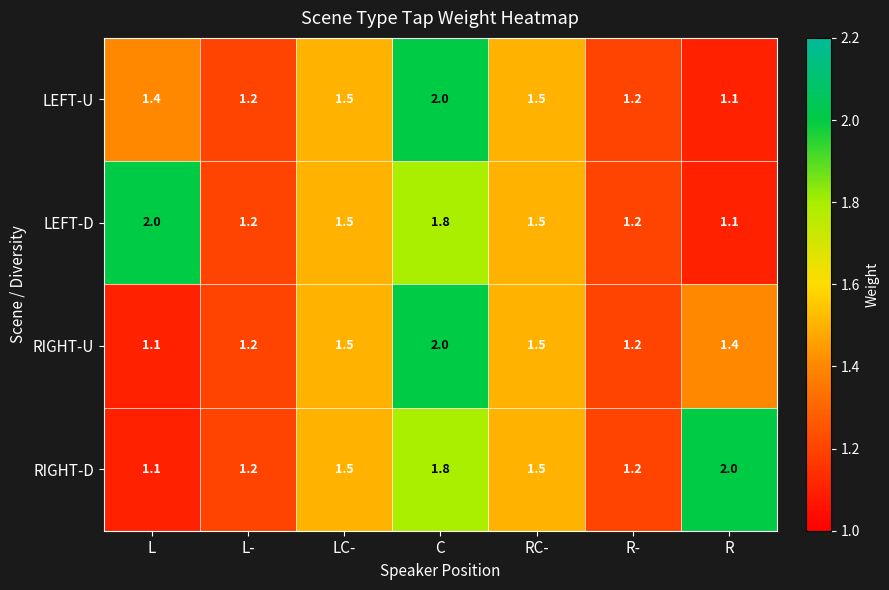

Which series changed the most between RC- and R?

RIGHT-D